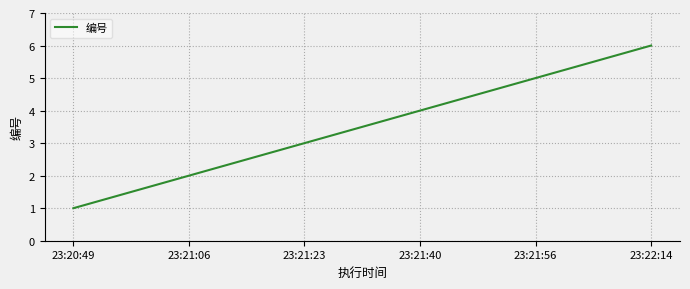

At which category does the chart reach its peak across all series?

23:22:14